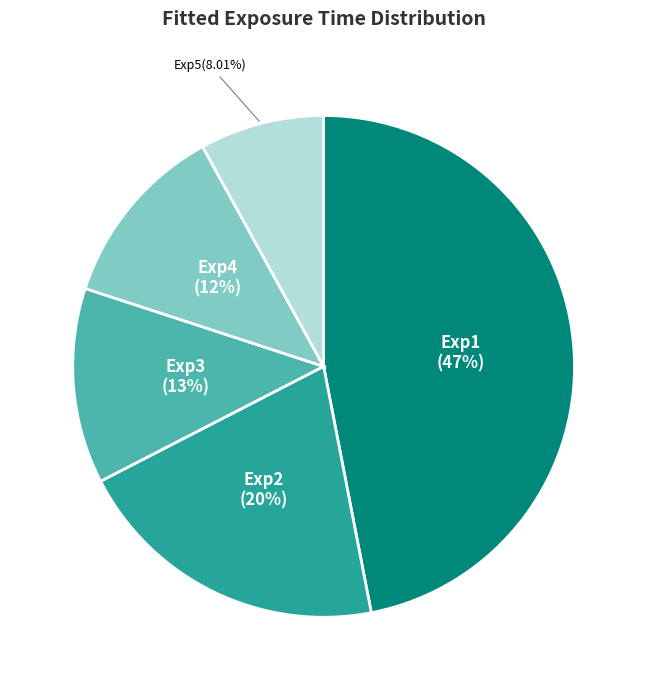

Is it true that Exp3 is 13% of the pie?

True